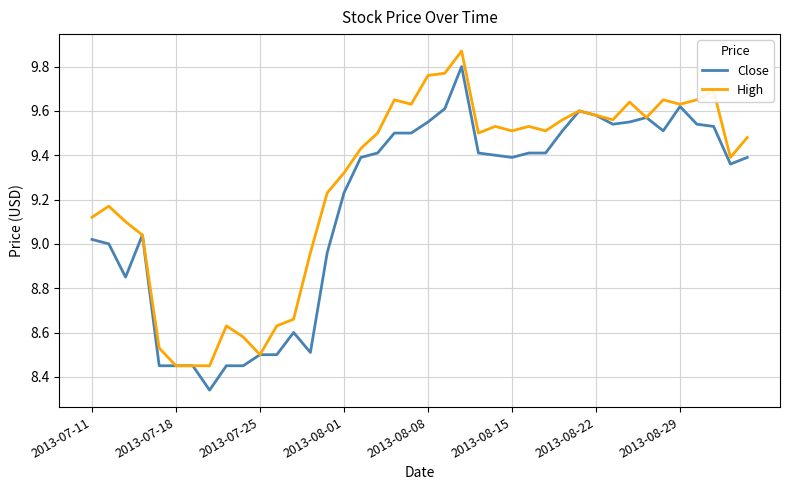

Rank the series by their average value, from highest to lowest.

High, Close